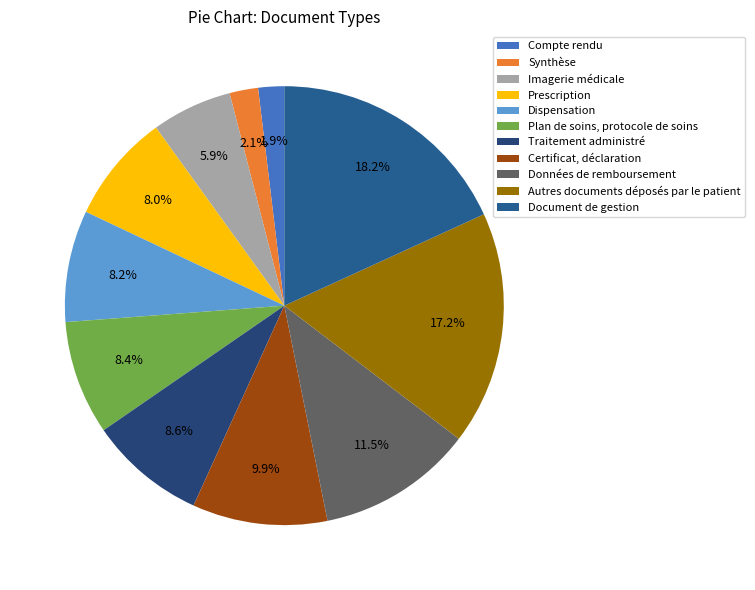

What percentage is NOT represented by Autres documents déposés par le patient?

82.8%